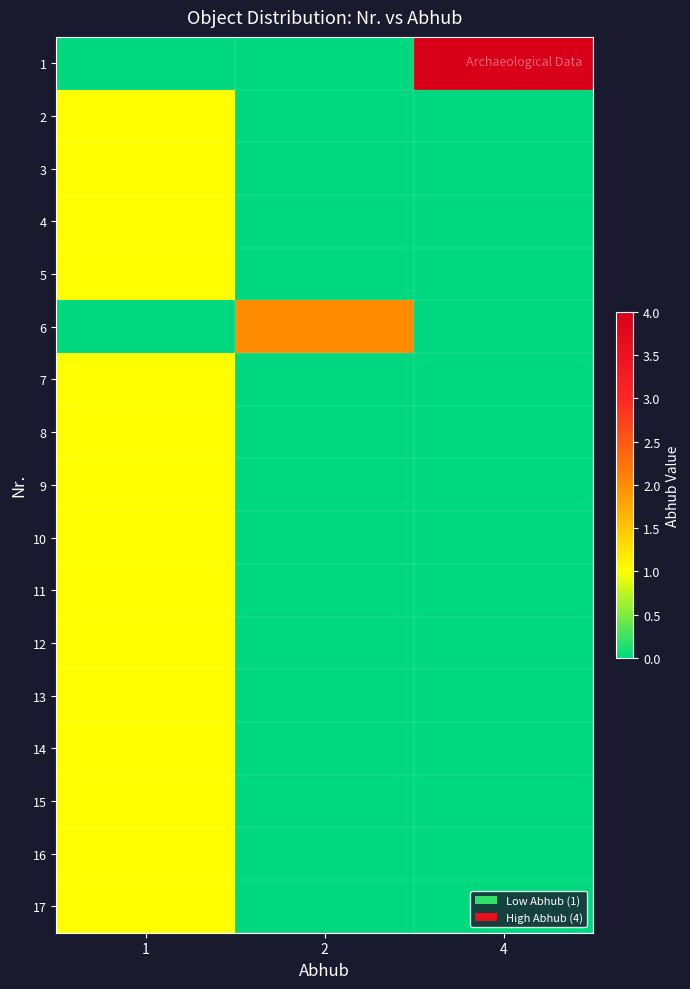

How many data points does each series have?

3